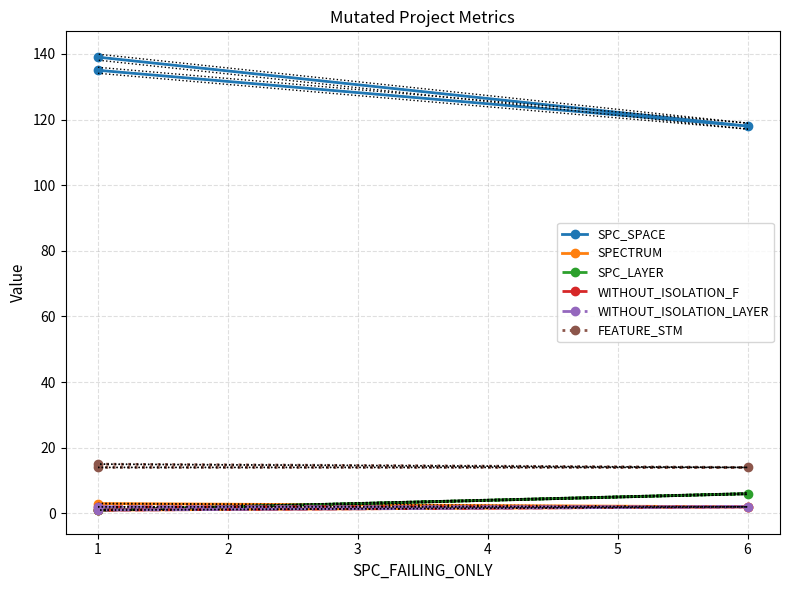

How many series are shown in this chart?

6